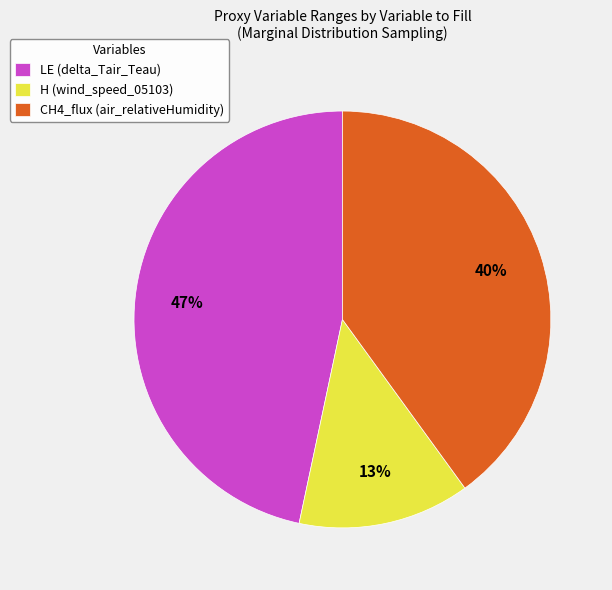

To the nearest percent, what percentage of the pie is CH4_flux (air_relativeHumidity)?

40%